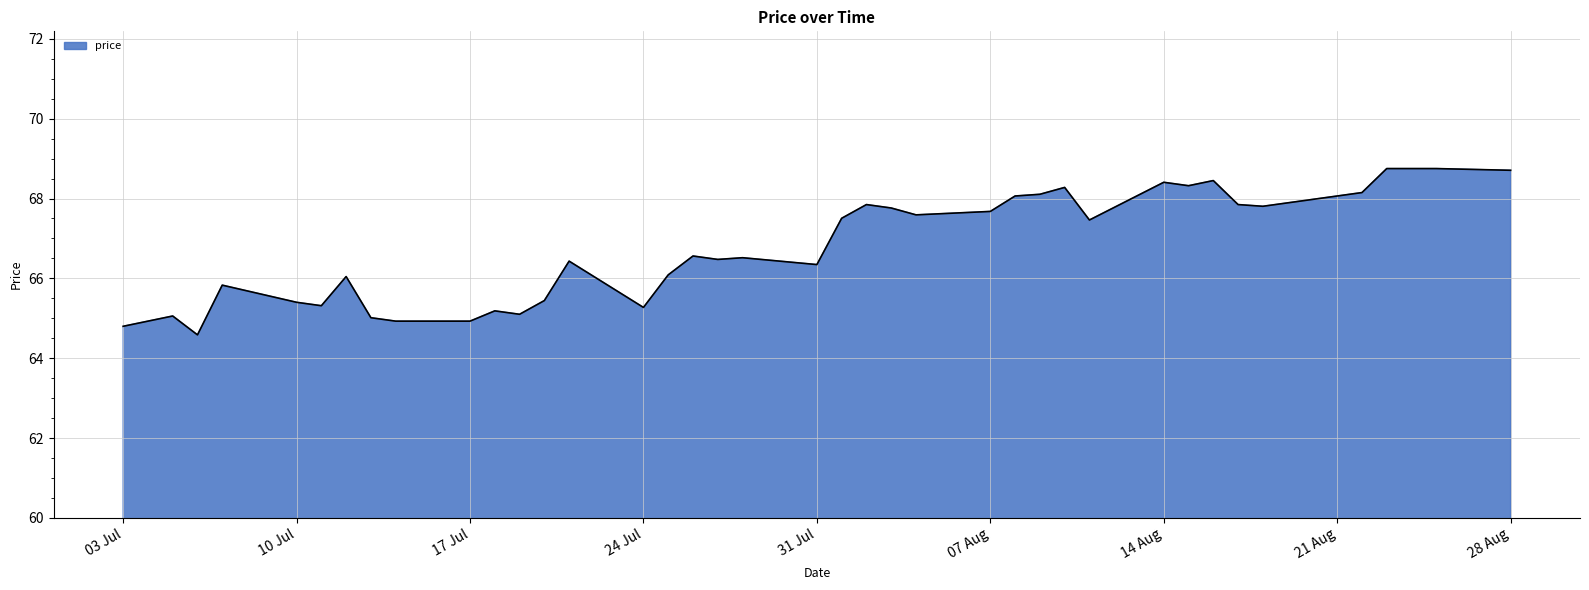

What is the difference between the maximum and minimum values?

4.2